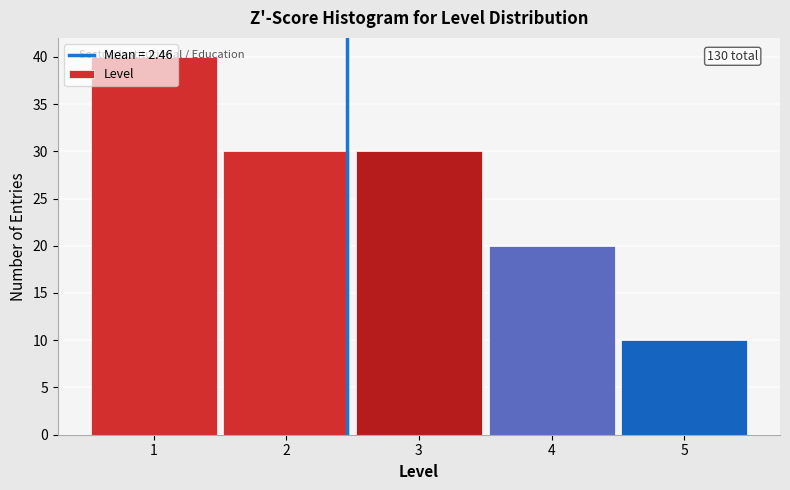

Over which range of the x-axis is the bar tallest?

0.5 to 1.5